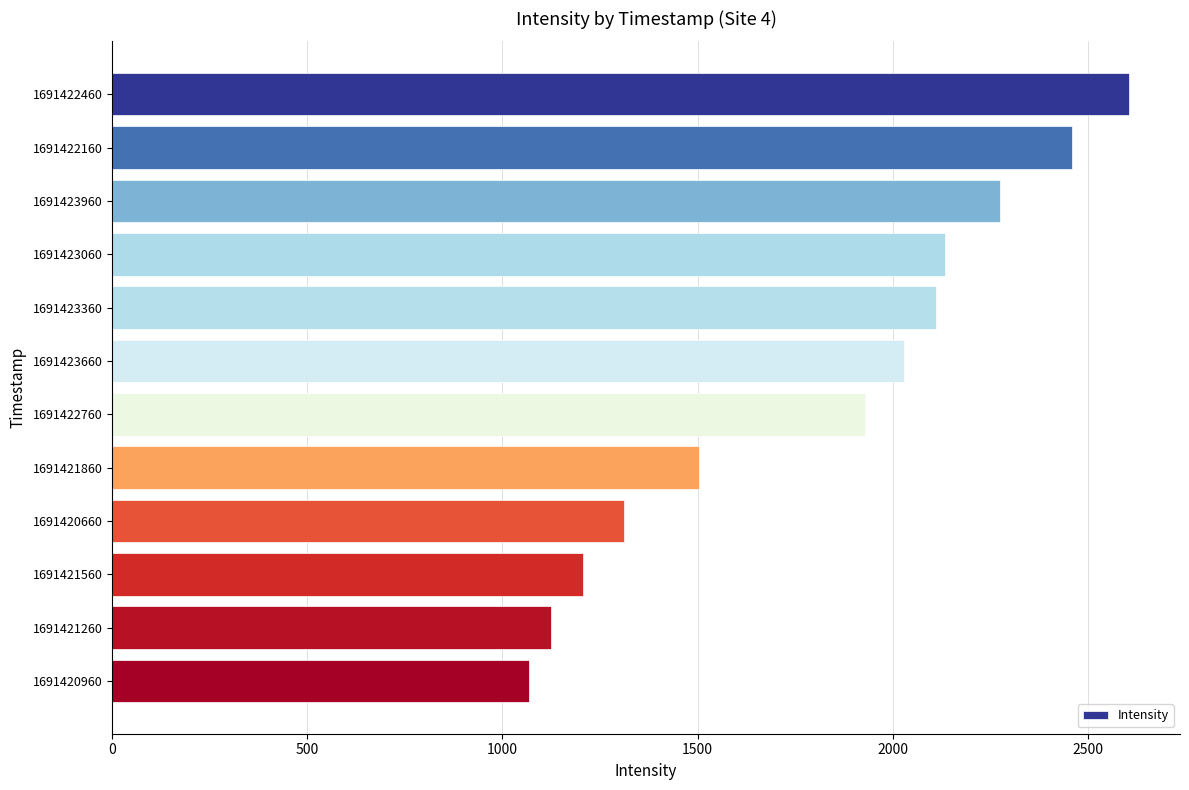

Does the chart contain any negative values?

No